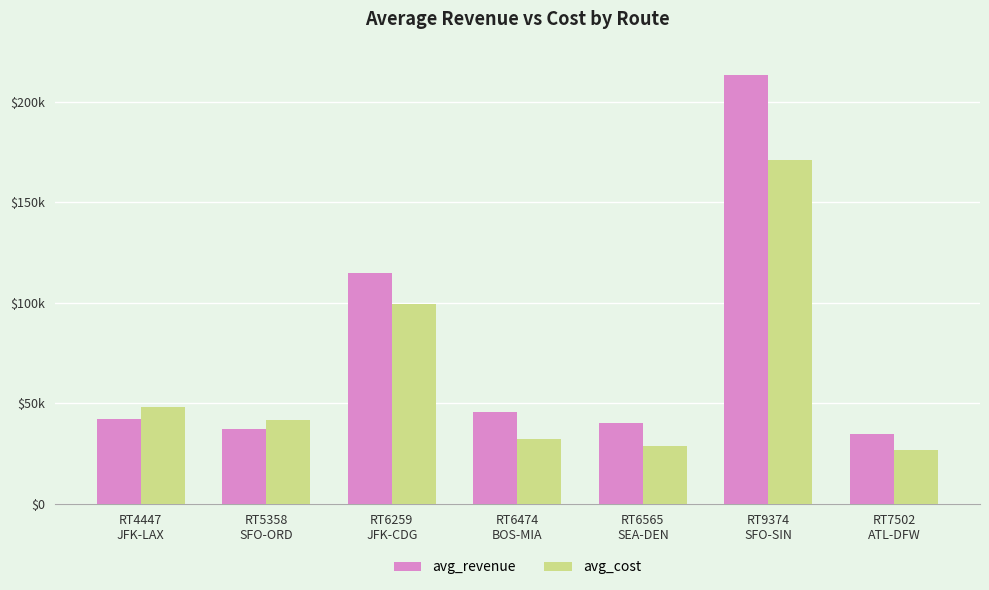

What is the difference between the highest and lowest values at RT4447
JFK-LAX?

5995.9